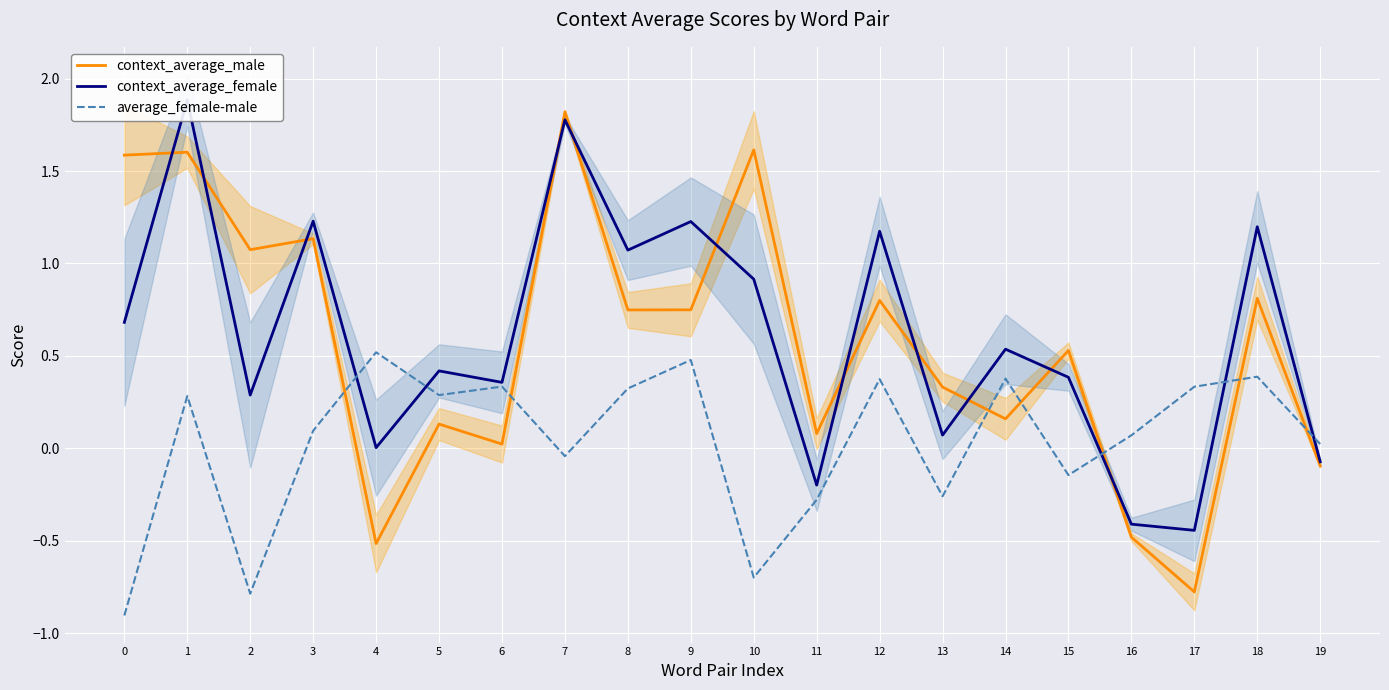

How many values in the context_average_female series exceed 0?

16